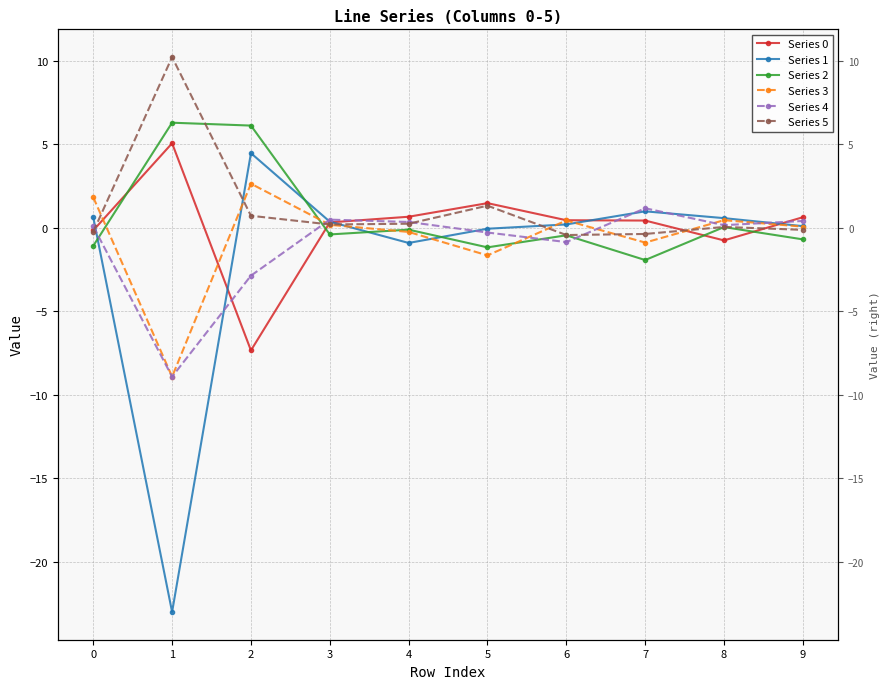

What is the average value of the Series 3 series?

-0.6